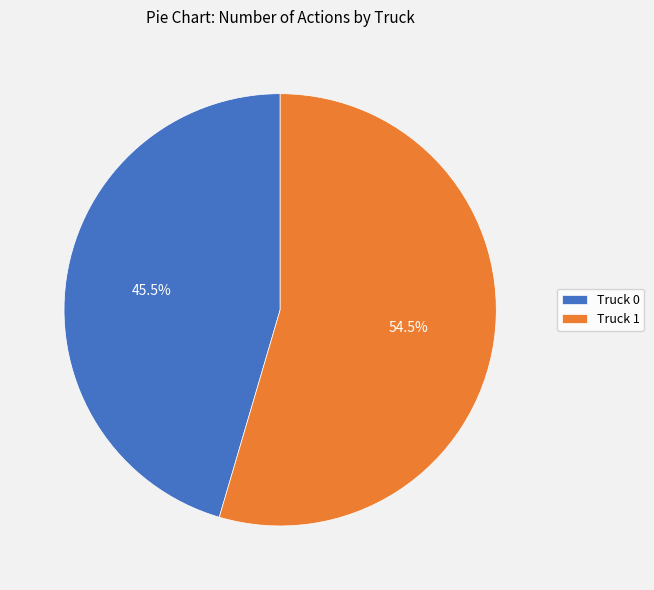

To the nearest percent, what is the combined percentage of Truck 0 and Truck 1?

100%